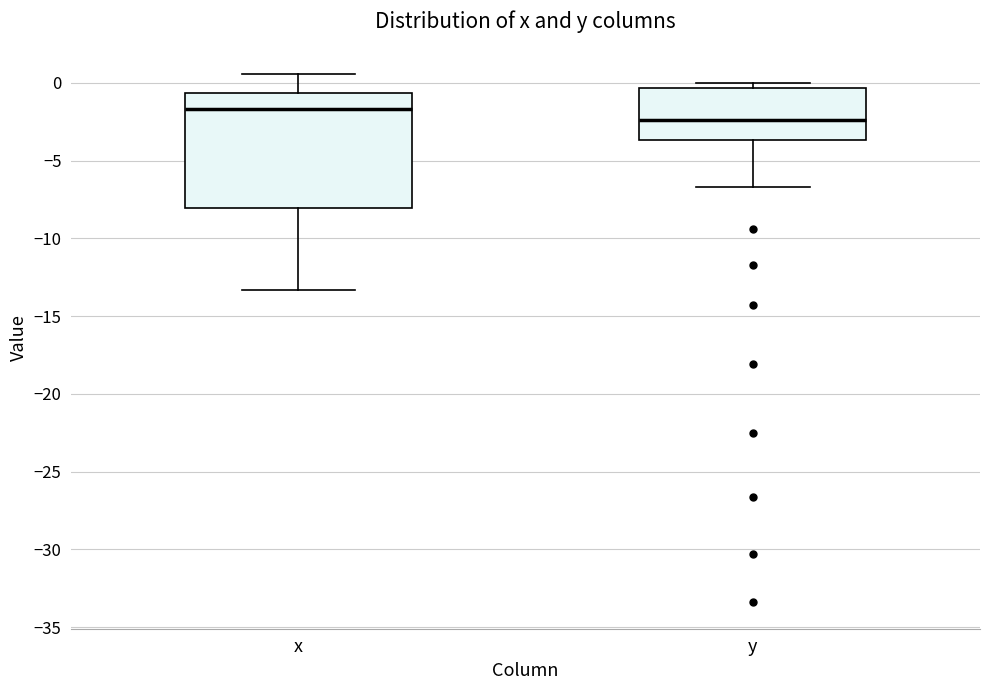

Comparing the boxes themselves (not the whiskers), which one is the tallest?

x